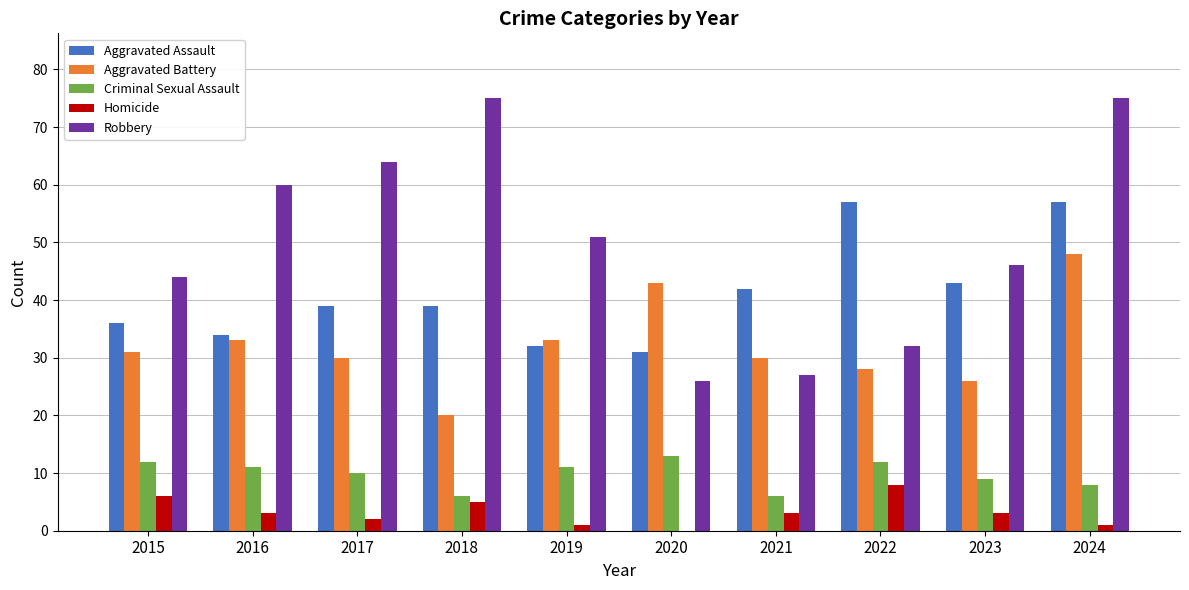

At which label does Aggravated Battery reach its peak?

2024